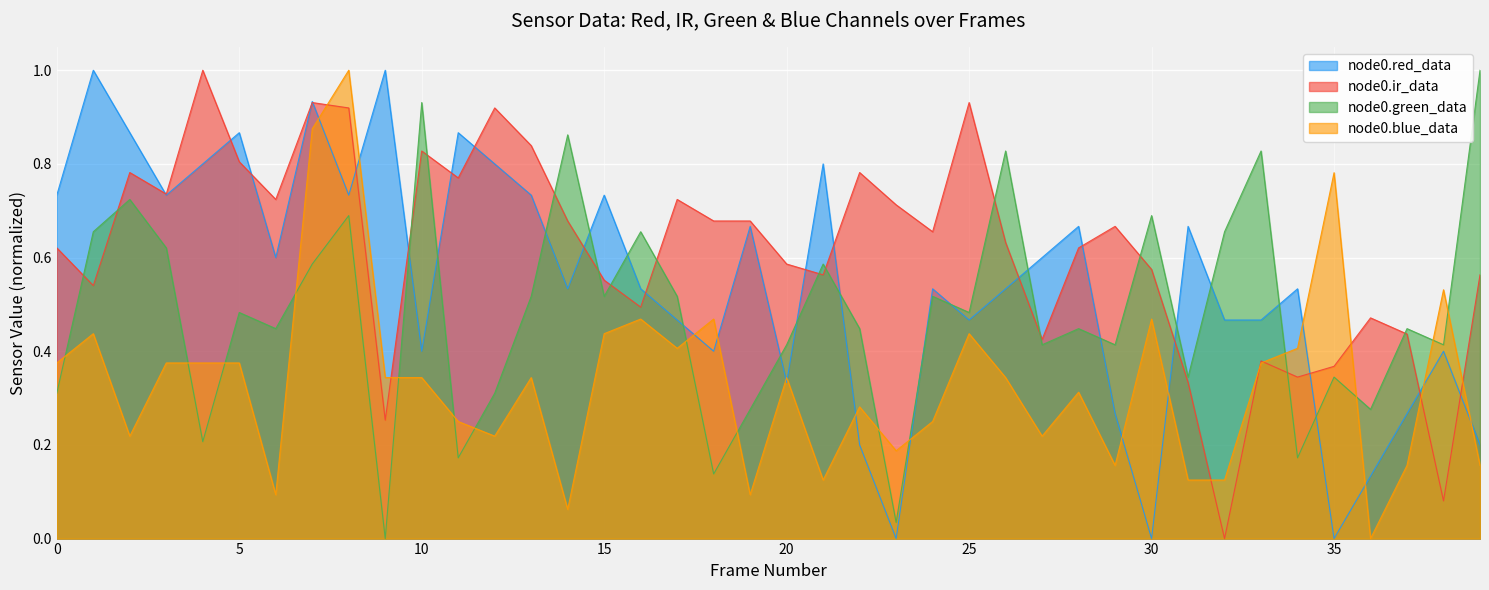

In node0.blue_data, how many points are higher than both neighbors (excluding endpoints)?

12